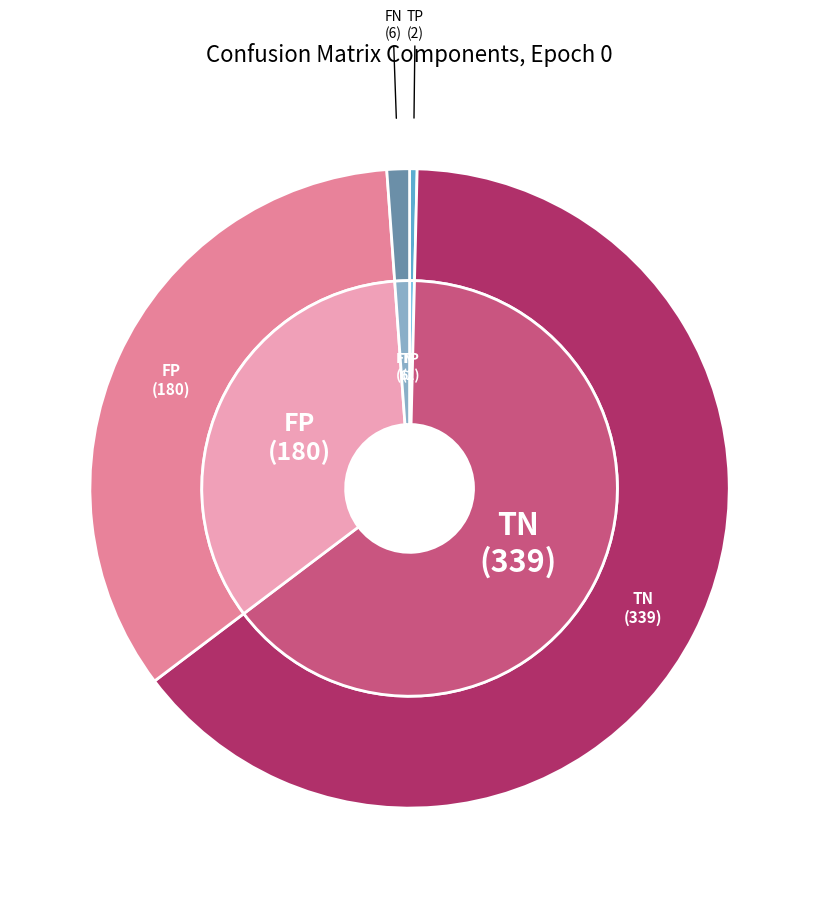

Which slice is the largest?

TN